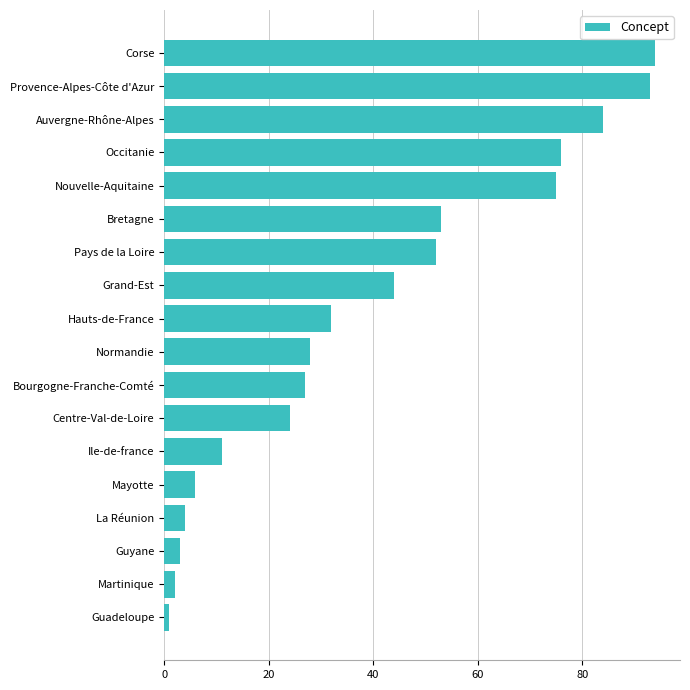

What is the maximum value shown in the chart?

94